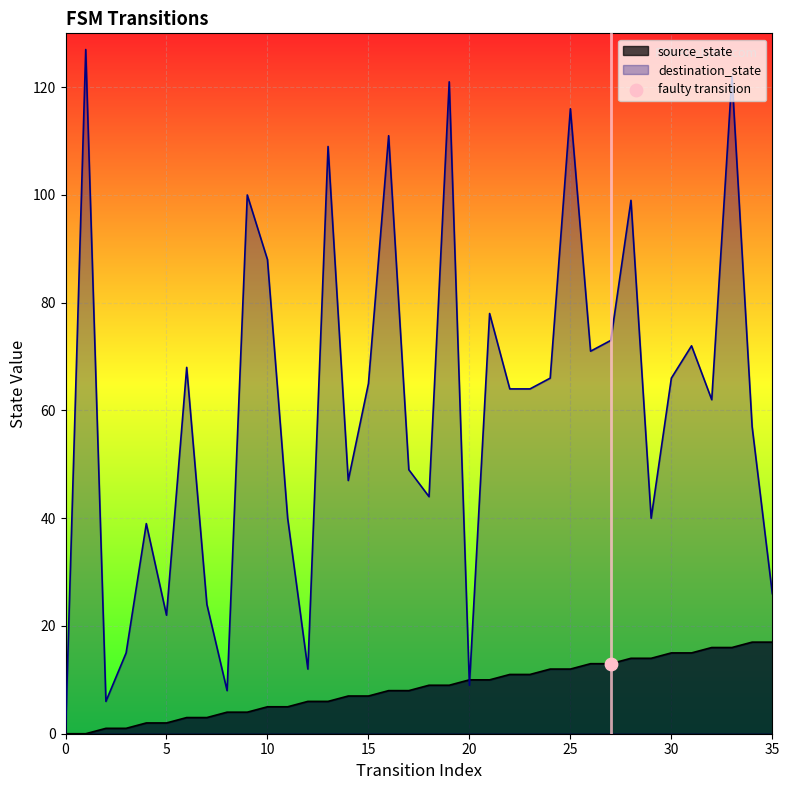

At how many categories does at least one series exceed 89?

8